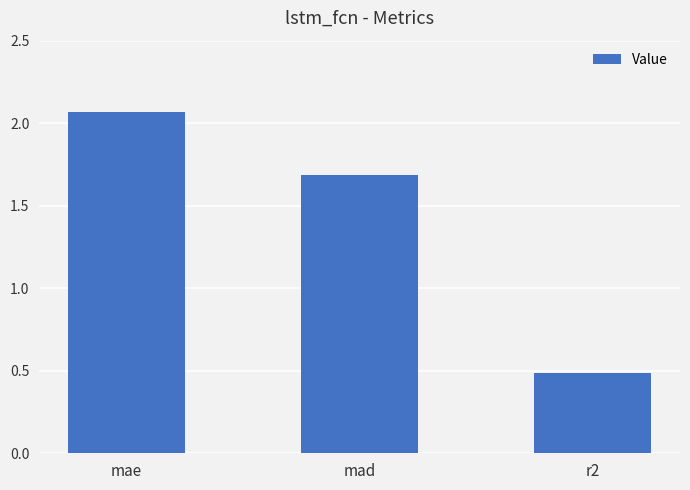

Are the bars grouped side by side (vs. stacked)?

No